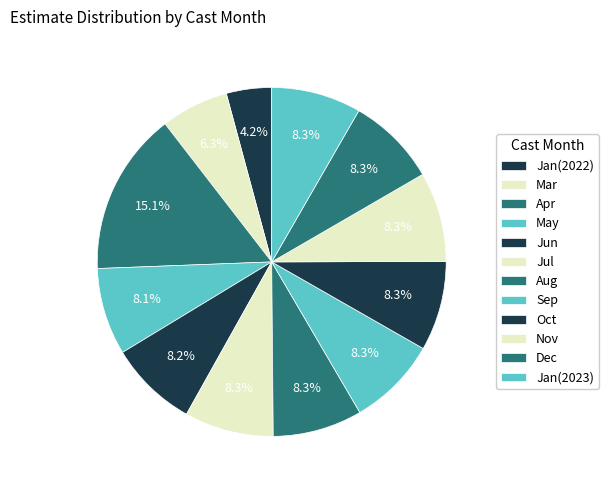

How many slices are in this pie chart?

12